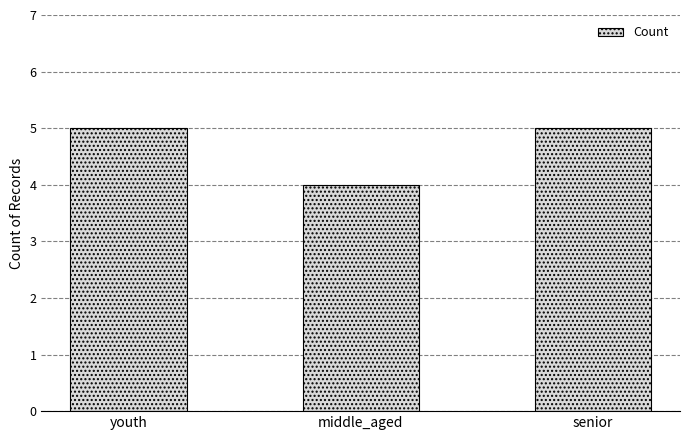

At which label is the value closest to 4?

middle_aged